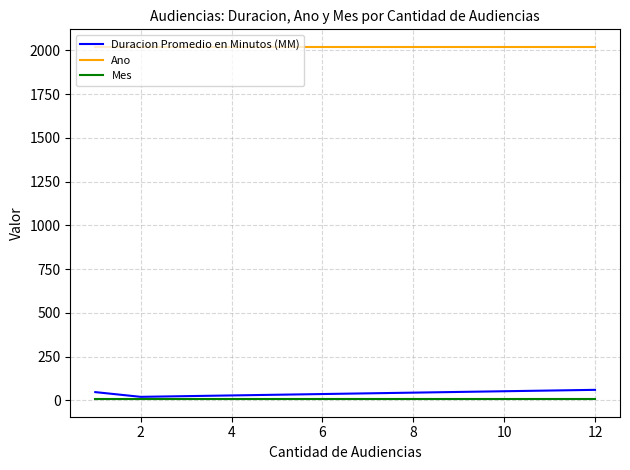

Which series has the largest total across all categories?

Ano